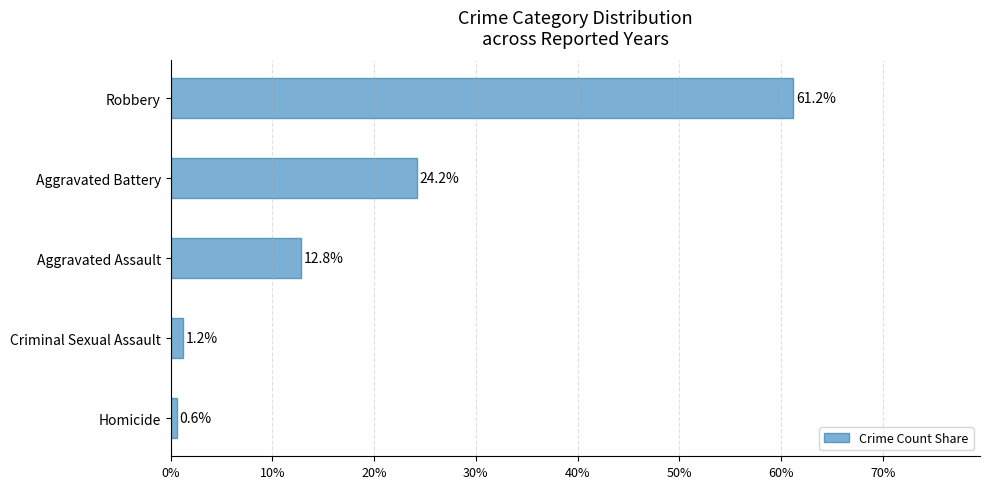

What is the change in value from Aggravated Assault to Robbery?

+48.4